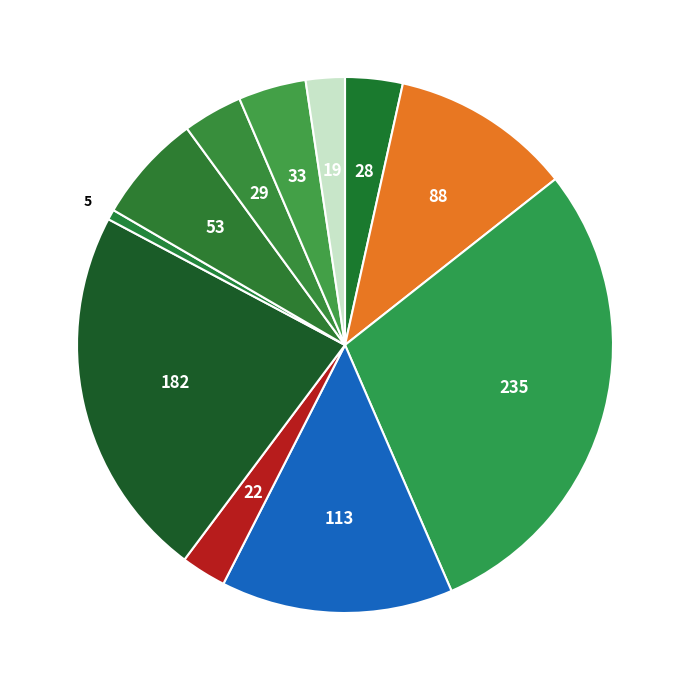

How many segments does this pie chart have?

11